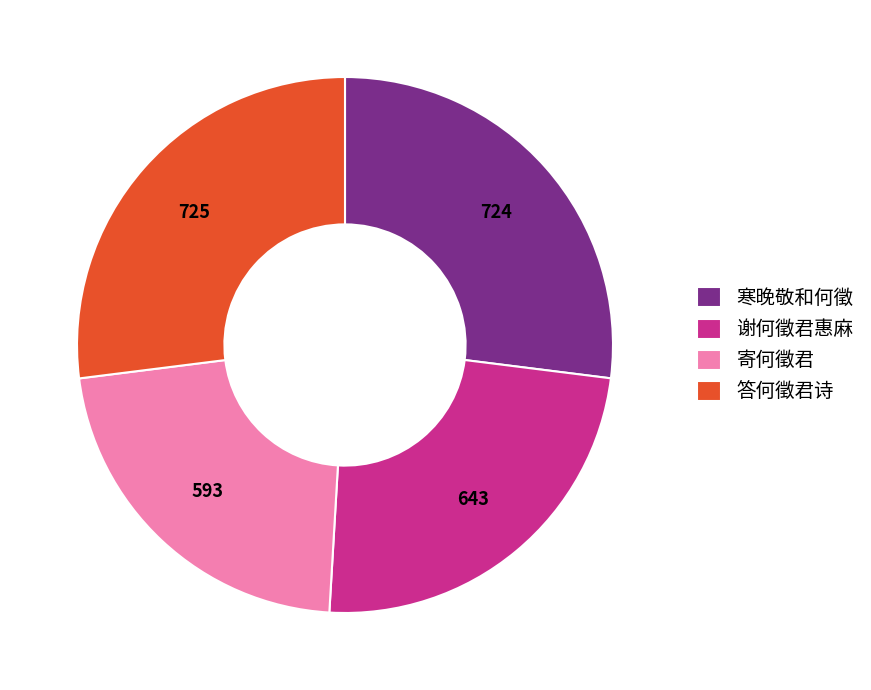

Do 寄何徵君 and 谢何徵君惠麻 together represent more than half of the pie?

No